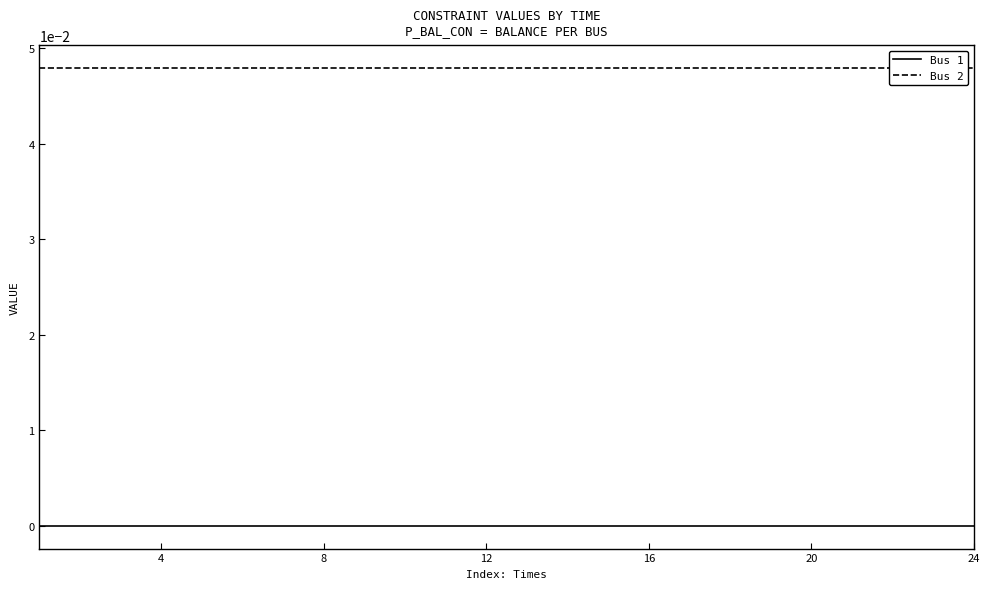

Which series has the widest spread of values?

Bus 1